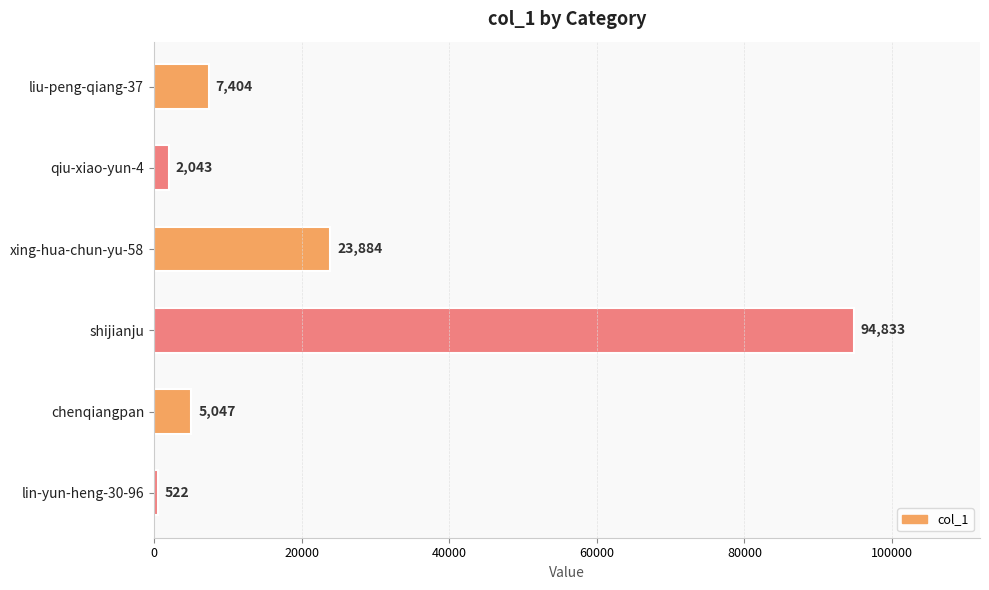

The value at qiu-xiao-yun-4 is 2043. True or false?

True